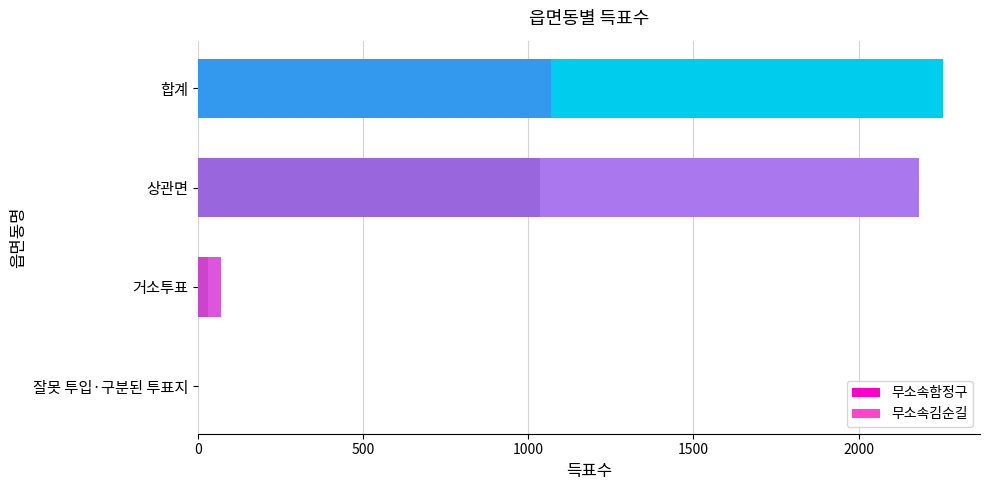

The 무소속함정구 series shows 416 at 상관면. True or false?

False